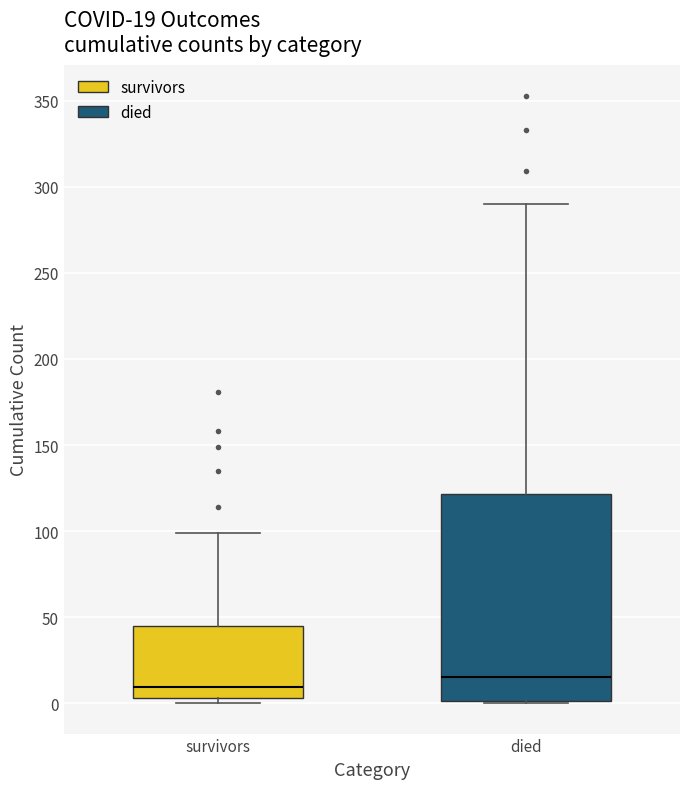

Comparing the boxes themselves (not the whiskers), which one is the tallest?

died